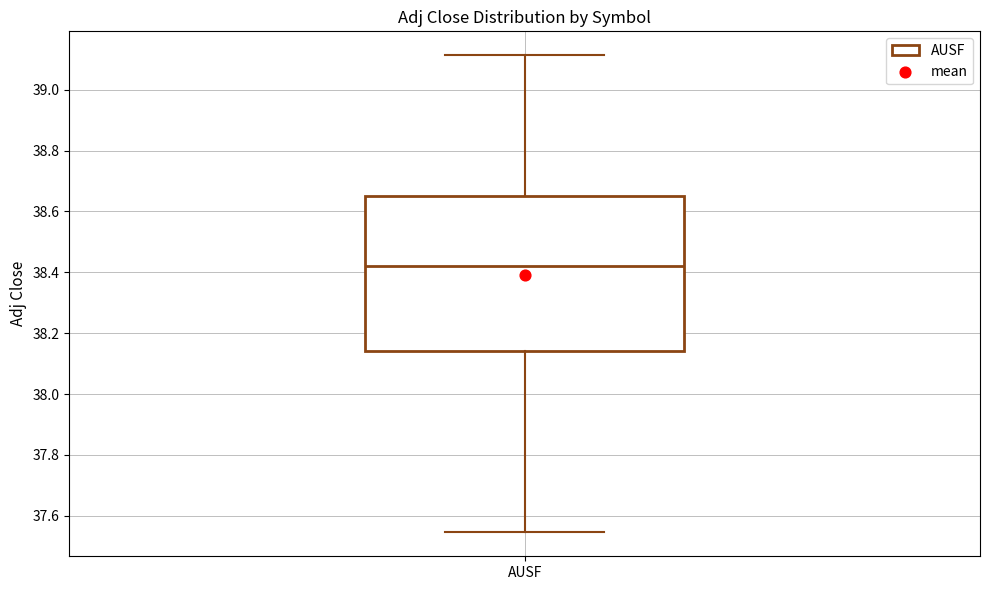

Read this box plot against the y-axis: the position of the median line, the range covered by the box, and the ends of both whiskers. The values are not printed on the chart, so give them approximately, as read against the axis.

median 38.42, box 38.14 to 38.66, whiskers 37.54 to 39.12